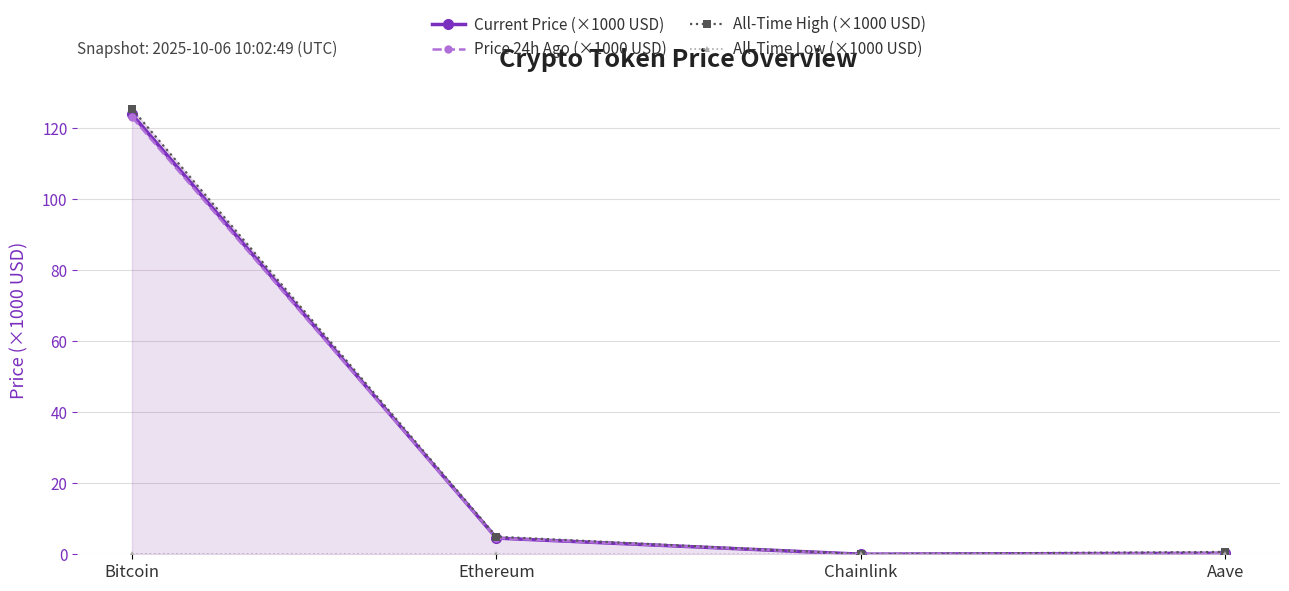

Where do Current Price (×1000 USD) and Price 24h Ago (×1000 USD) first cross each other?

Ethereum and Chainlink